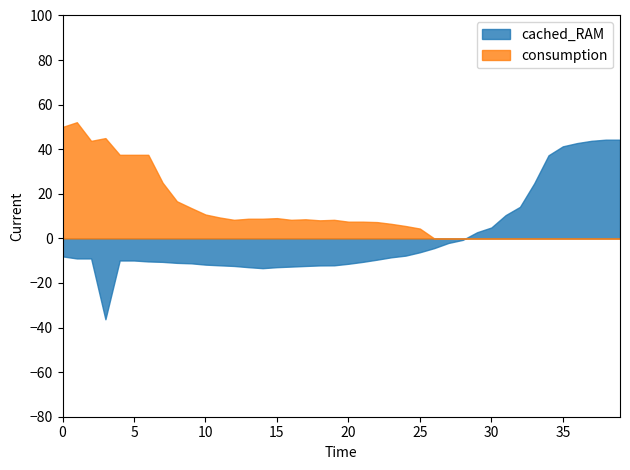

Between 5 and 10, which series saw the biggest shift?

consumption